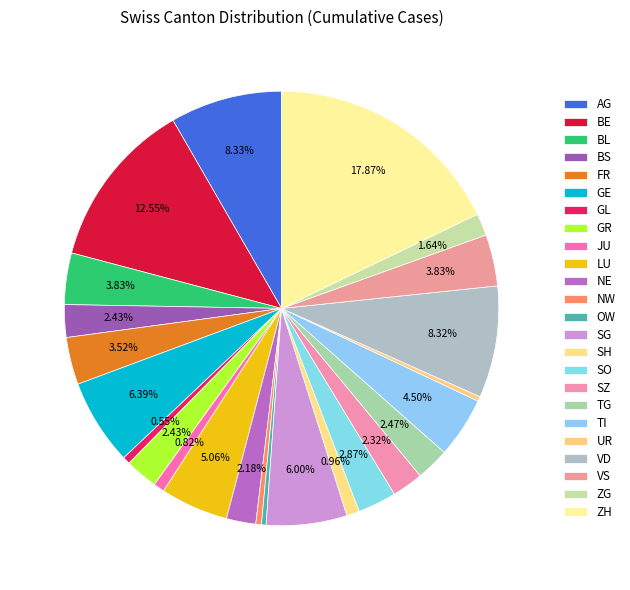

Is it true that BS is 2% of the pie?

True